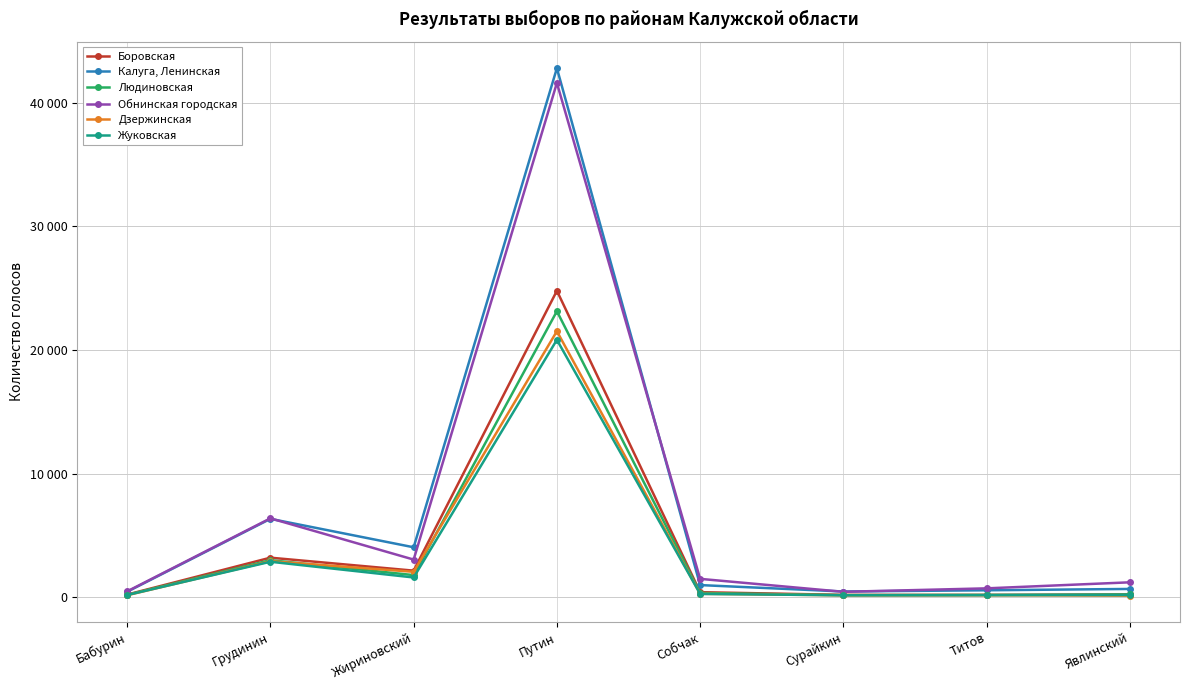

Reading left to right, transcribe all the data shown in this chart.

Боровская: Бабурин=232	Грудинин=3216	Жириновский=2167	Путин=24797	Собчак=427	Сурайкин=208	Титов=205	Явлинский=246
Калуга, Ленинская: Бабурин=460	Грудинин=6357	Жириновский=4057	Путин=42795	Собчак=1000	Сурайкин=481	Титов=580	Явлинский=688
Людиновская: Бабурин=216	Грудинин=3015	Жириновский=1807	Путин=23143	Собчак=363	Сурайкин=186	Титов=195	Явлинский=239
Обнинская городская: Бабурин=492	Грудинин=6397	Жириновский=3062	Путин=41604	Собчак=1503	Сурайкин=456	Титов=736	Явлинский=1224
Дзержинская: Бабурин=180	Грудинин=2931	Жириновский=2074	Путин=21526	Собчак=295	Сурайкин=175	Титов=189	Явлинский=144
Жуковская: Бабурин=196	Грудинин=2887	Жириновский=1615	Путин=20832	Собчак=286	Сурайкин=177	Титов=193	Явлинский=198